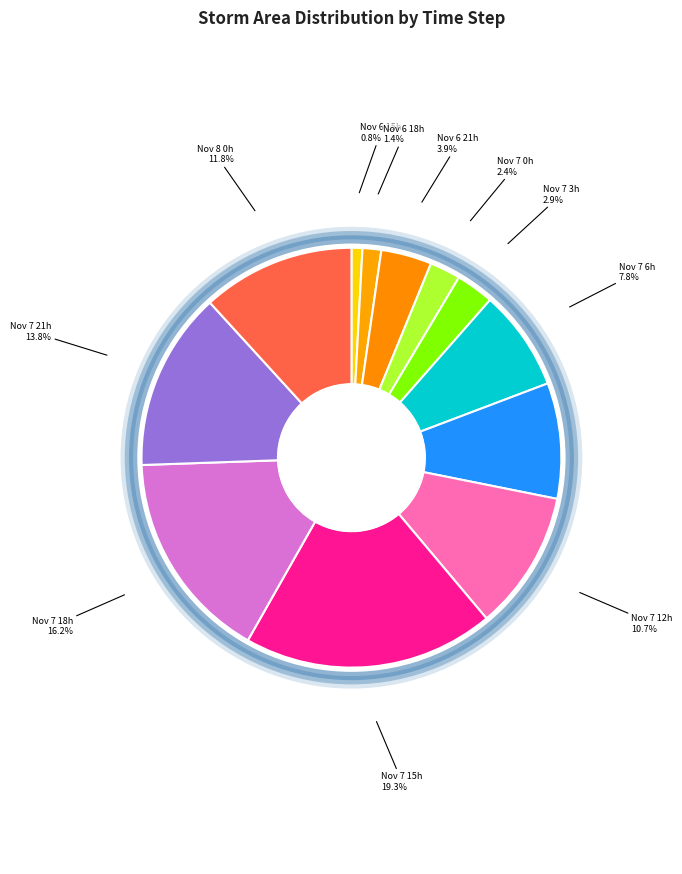

Rank the categories by value from lowest to highest.

Nov 6 15h, Nov 6 18h, Nov 7 0h, Nov 7 3h, Nov 6 21h, Nov 7 6h, Nov 7 9h, Nov 7 12h, Nov 8 0h, Nov 7 21h, Nov 7 18h, Nov 7 15h